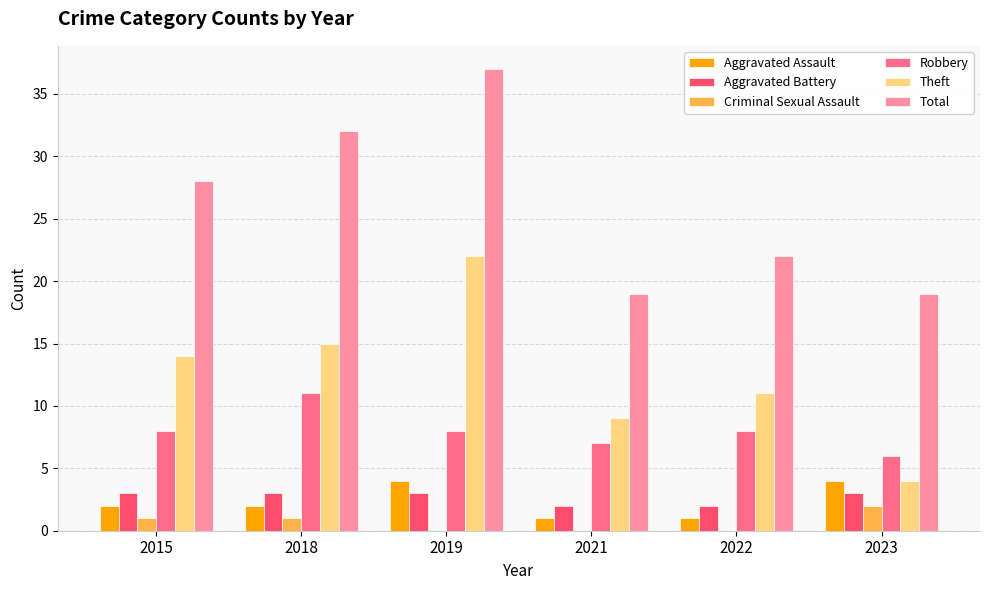

How many groups of bars are there?

6